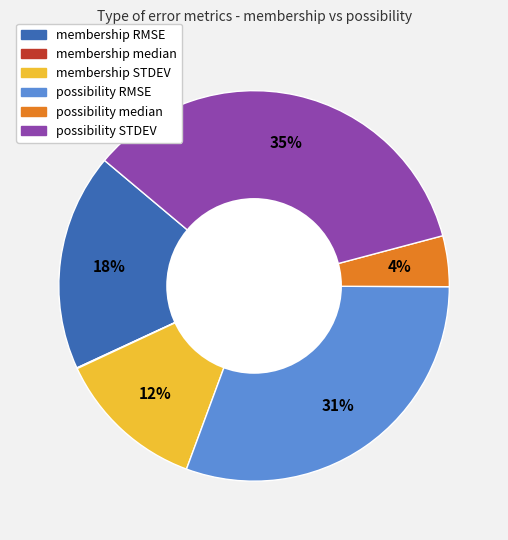

Is the sum of possibility STDEV and membership STDEV greater than half?

No